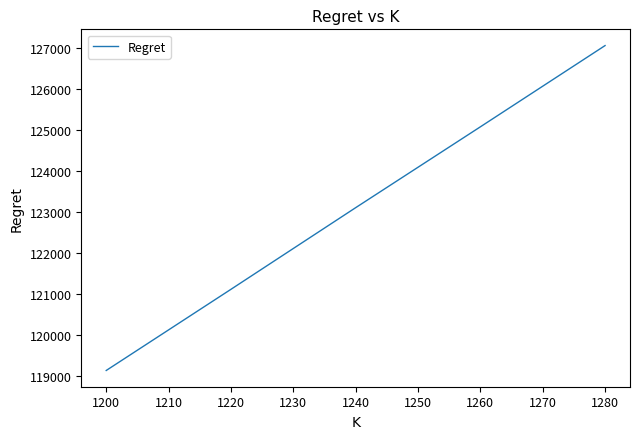

True or false: the data has more than 0 interior local peaks.

False